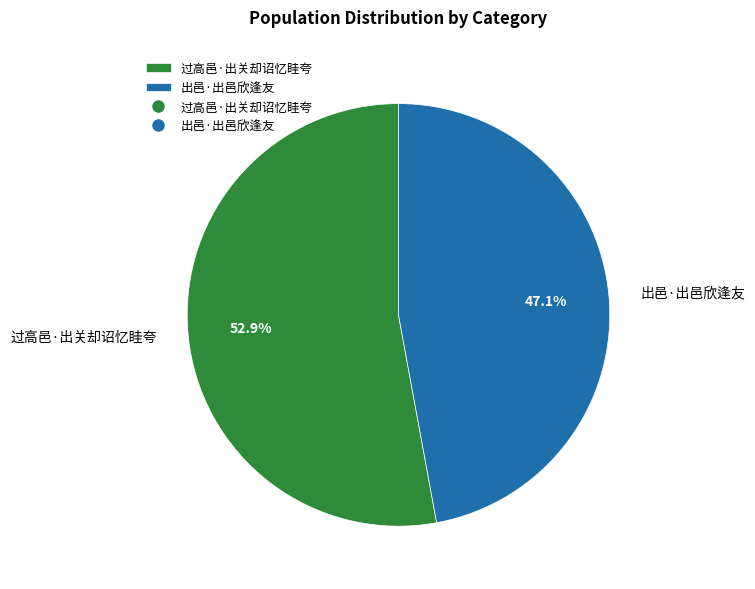

Is it true that 过高邑·出关却诏忆眭夸 is 53% of the pie?

True